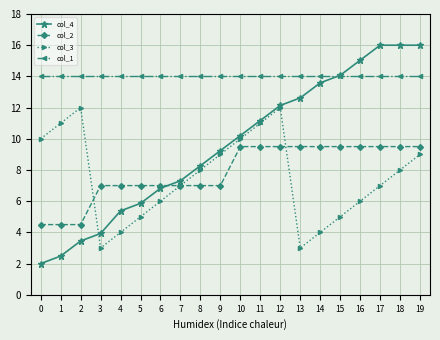

Rank the series at 4 from lowest to highest value.

col_3, col_4, col_2, col_1